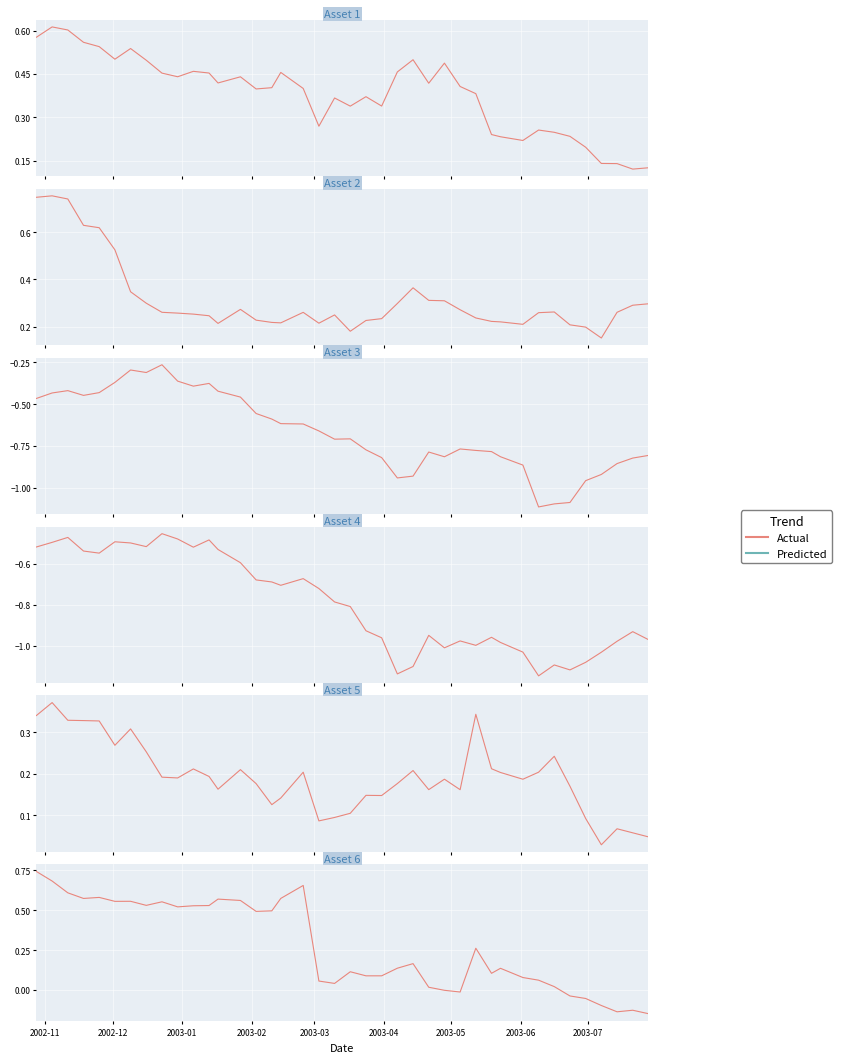

Is this an area chart (filled region under the line)?

No